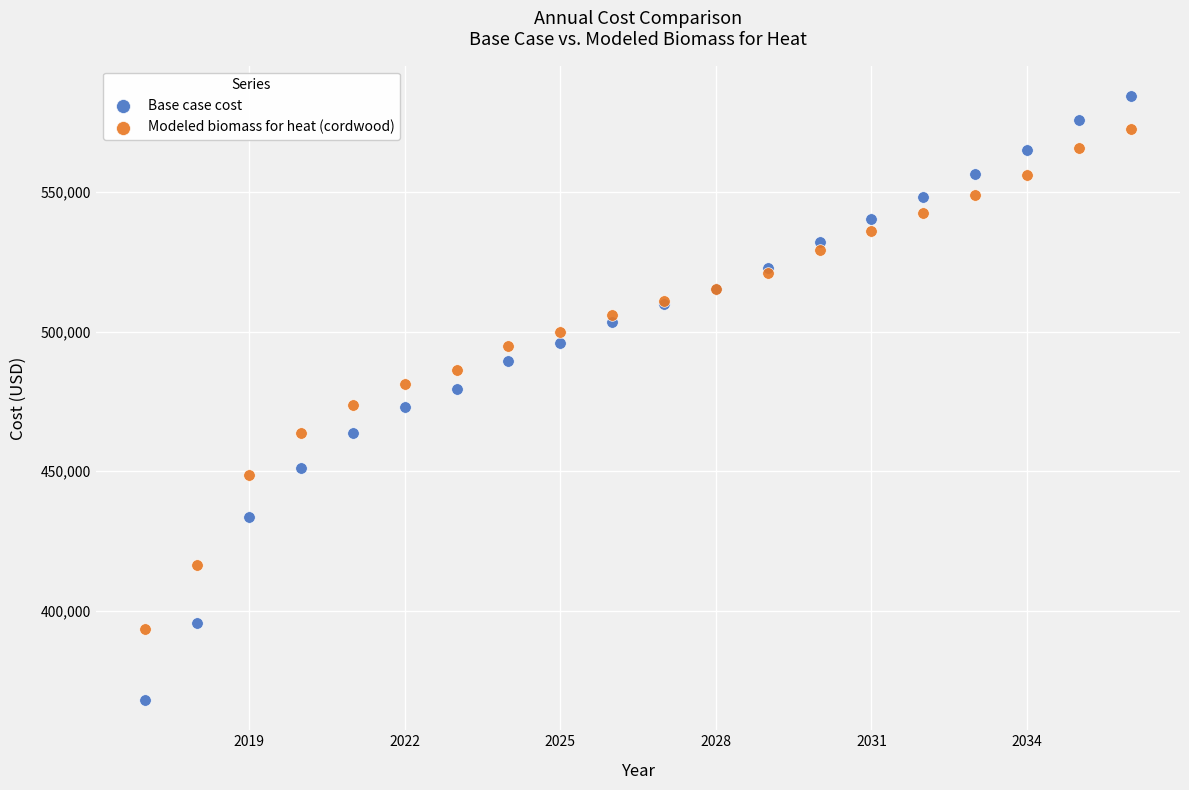

Which series reaches the minimum Y coordinate?

Base case cost